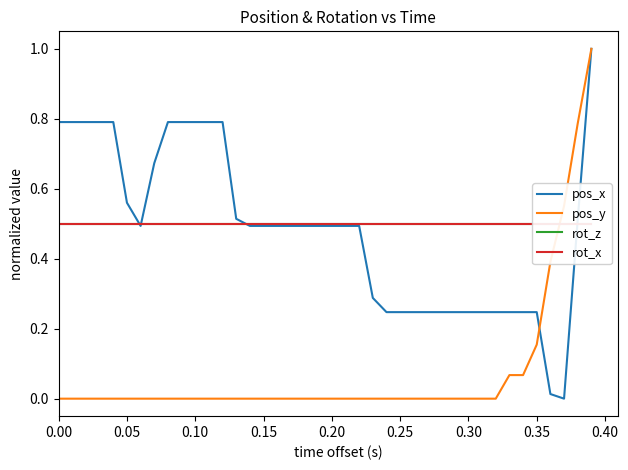

How many values in the pos_x series exceed 0?

39